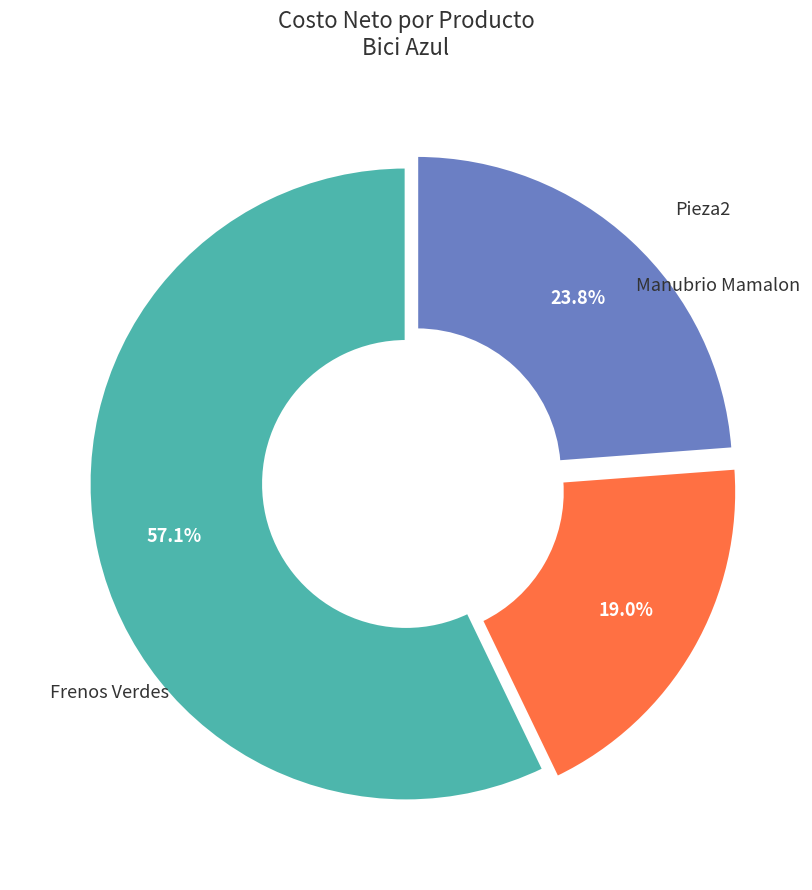

Is there a majority slice in this chart?

Yes